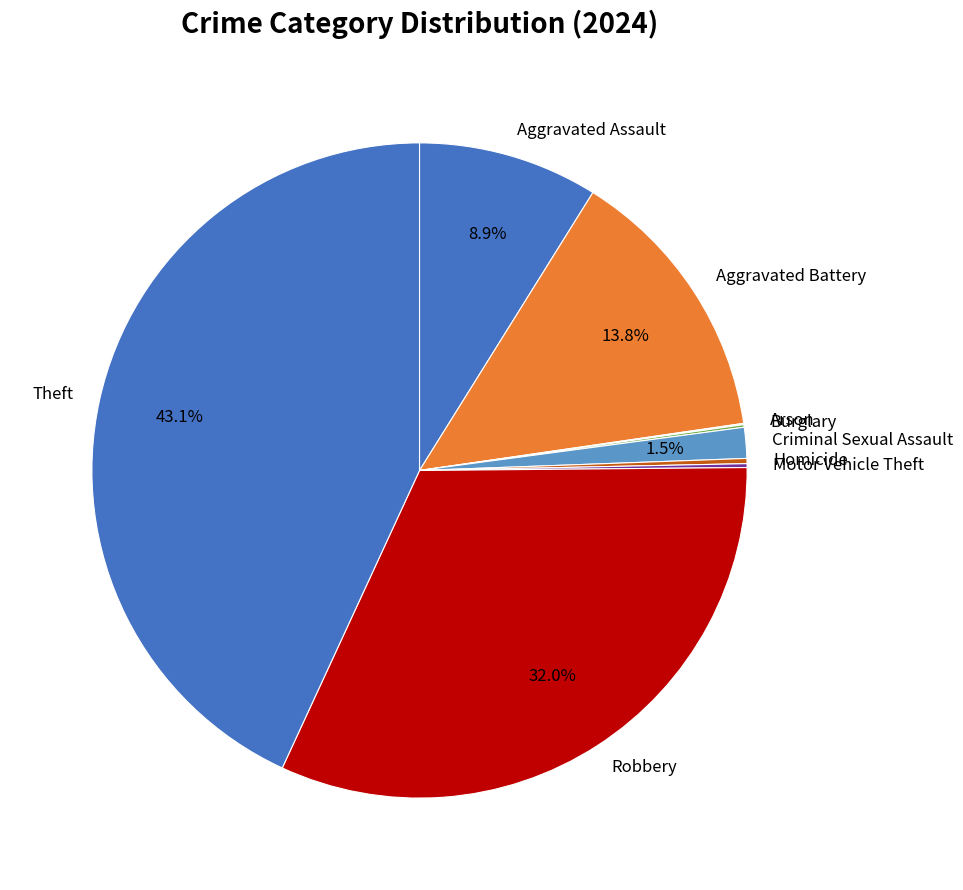

Does Criminal Sexual Assault account for over 50% of the chart?

No